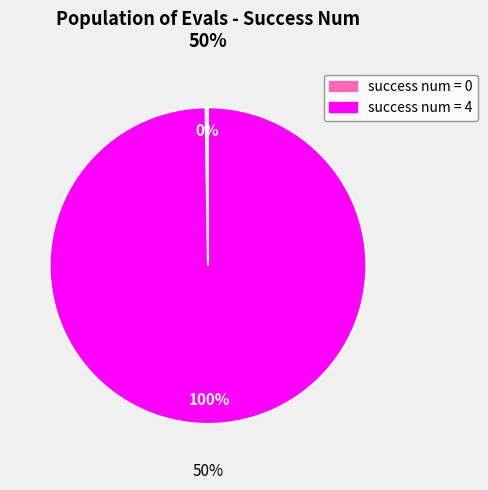

Does 0 account for over 50% of the chart?

No